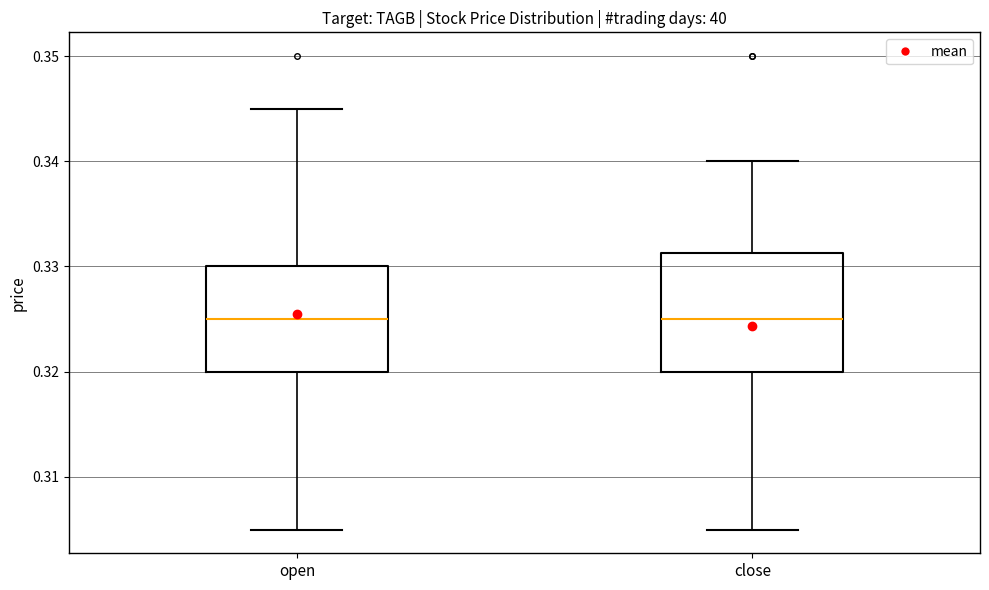

Where is the lower edge of the box for open on the y-axis? The values are not printed on the chart, so give them approximately, as read against the axis.

0.320